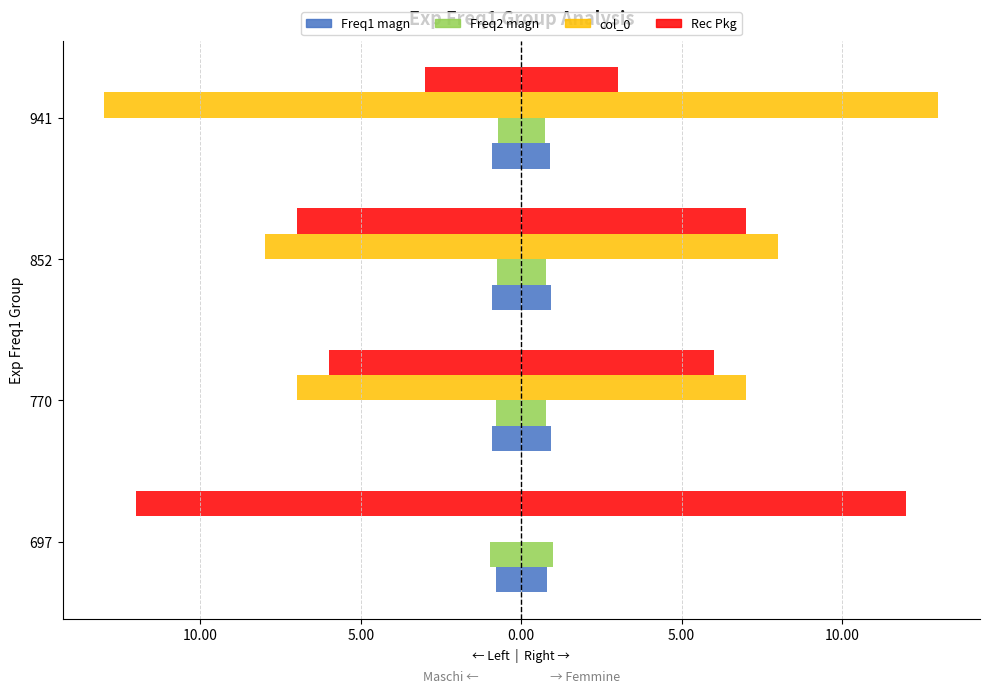

Between 941 and 697, which is larger?

697